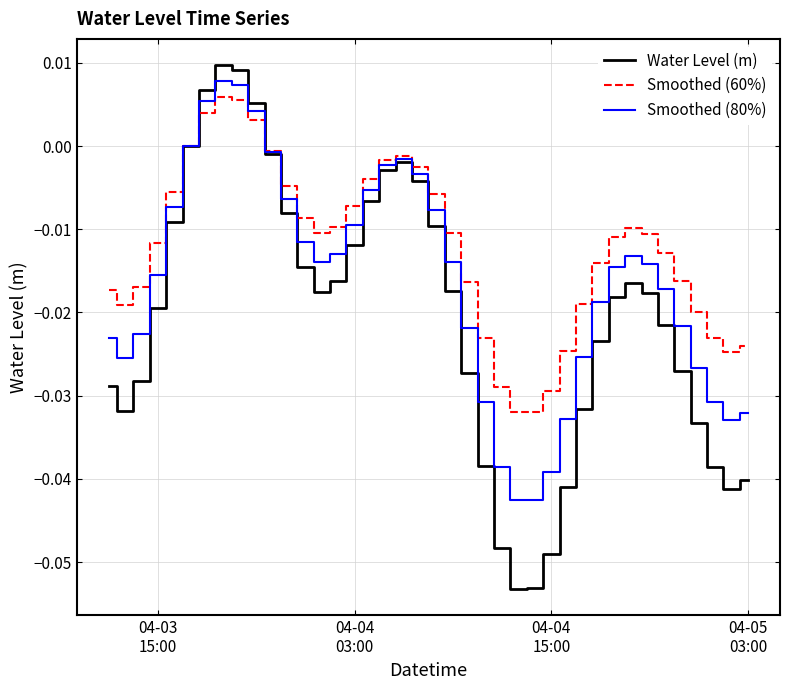

What is the difference between the maximum and minimum values in the Water Level (m) series?

0.1